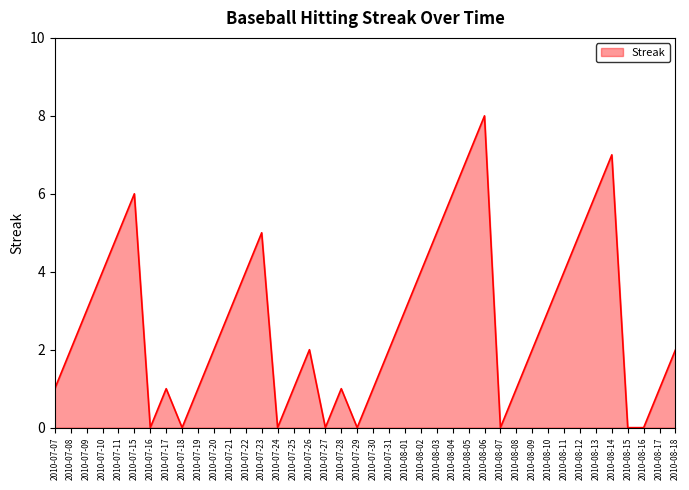

What is the greatest value displayed?

8